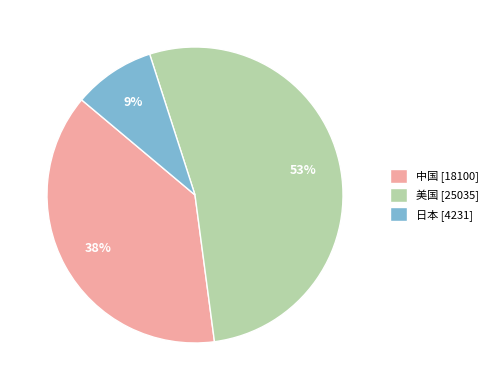

To the nearest percent, what is the average slice percentage?

33%